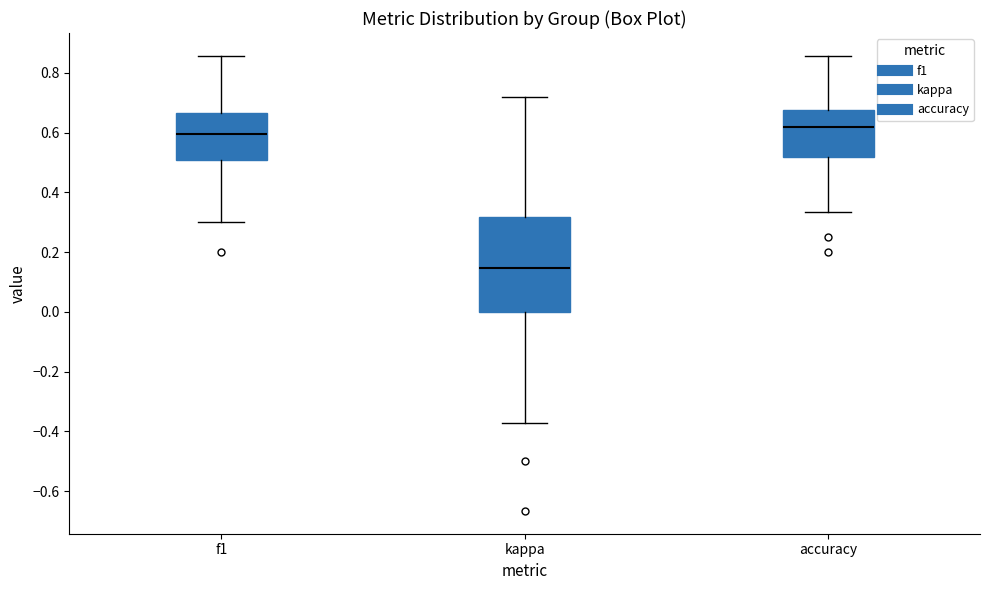

Reading left to right, transcribe this box plot: for each box, give where its median line is, the range the box spans, and where its two whiskers end, as read against the y-axis. The values are not printed on the chart, so give them approximately, as read against the axis.

f1: median 0.60, box 0.50 to 0.66, whiskers 0.30 to 0.86
kappa: median 0.14, box 0.00 to 0.32, whiskers -0.38 to 0.72
accuracy: median 0.62, box 0.52 to 0.68, whiskers 0.34 to 0.86